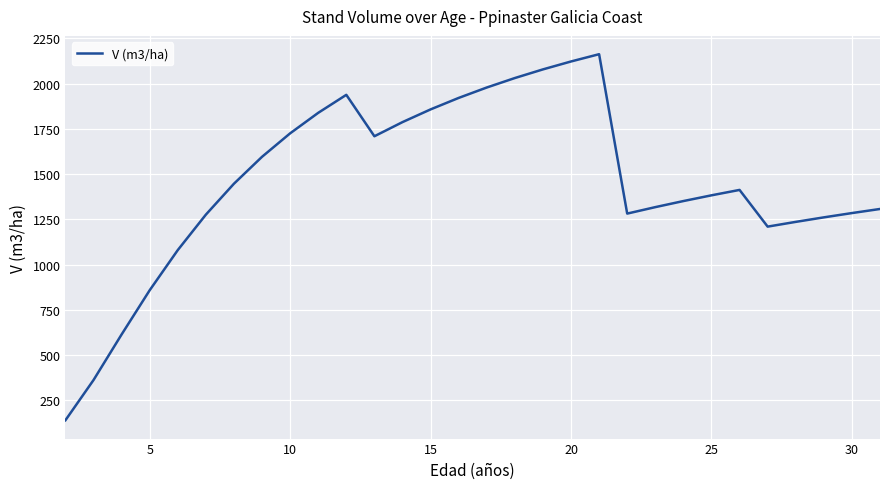

What is the difference between the maximum and minimum values?

2023.2